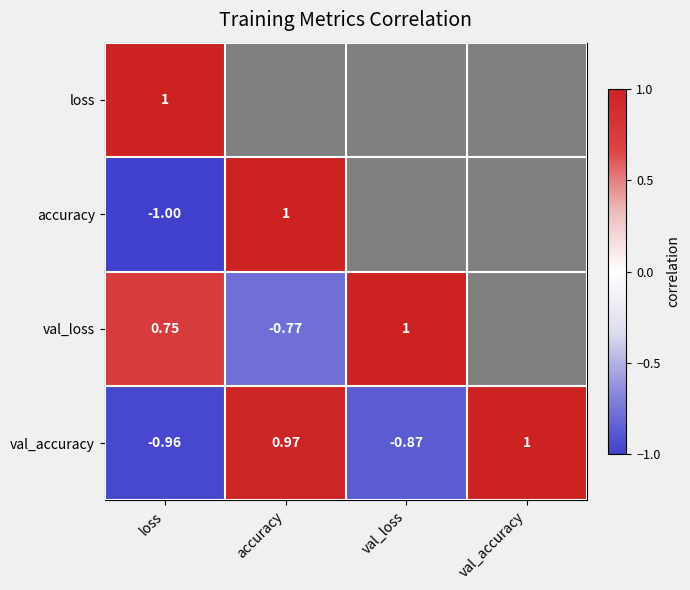

At which label is val_accuracy closest to 0?

val_loss